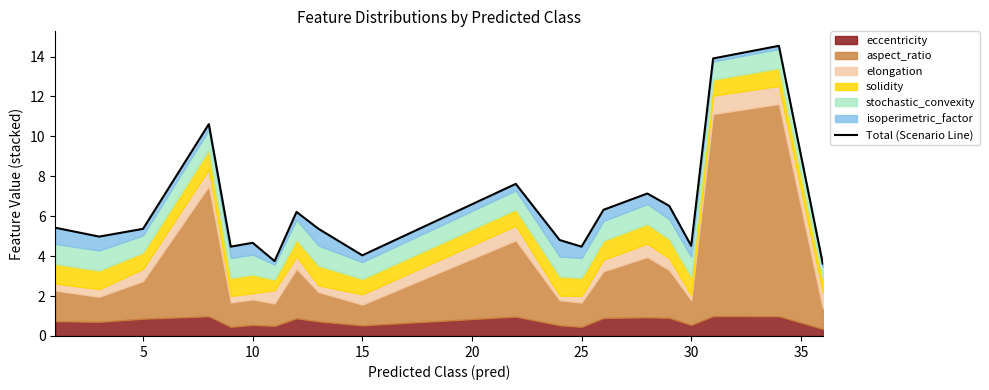

How many points are lower than both their immediate neighbors (excluding endpoints)?

6